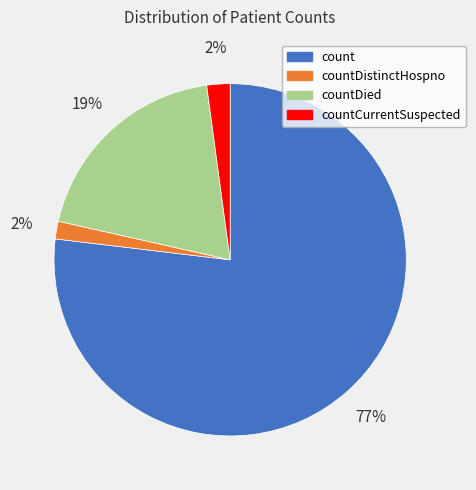

To the nearest percent, what is the average slice percentage?

25%